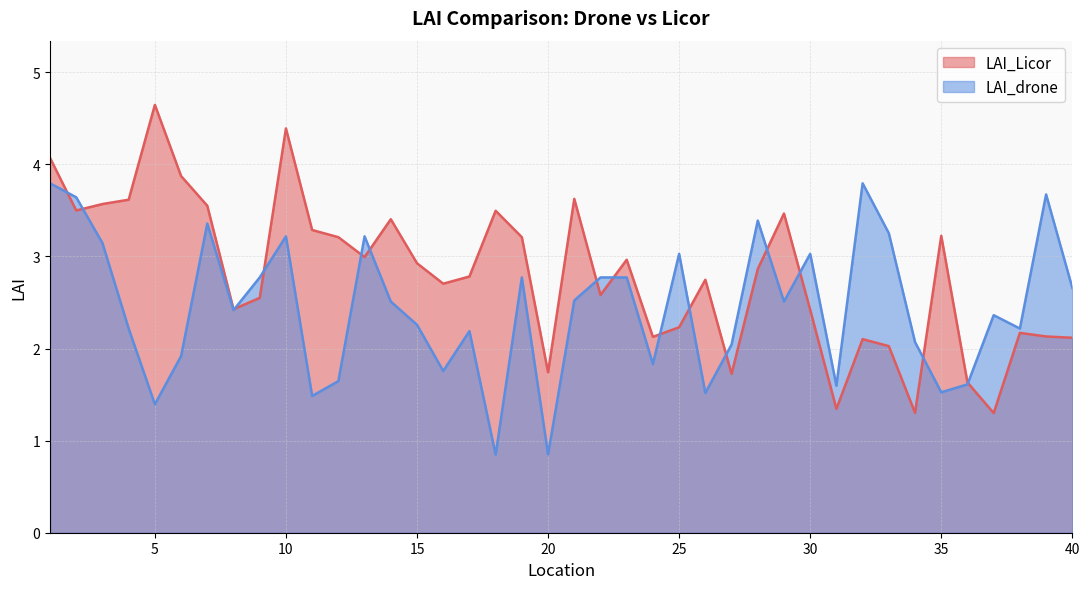

What is the difference between the maximum and minimum values in the LAI_drone series?

2.9